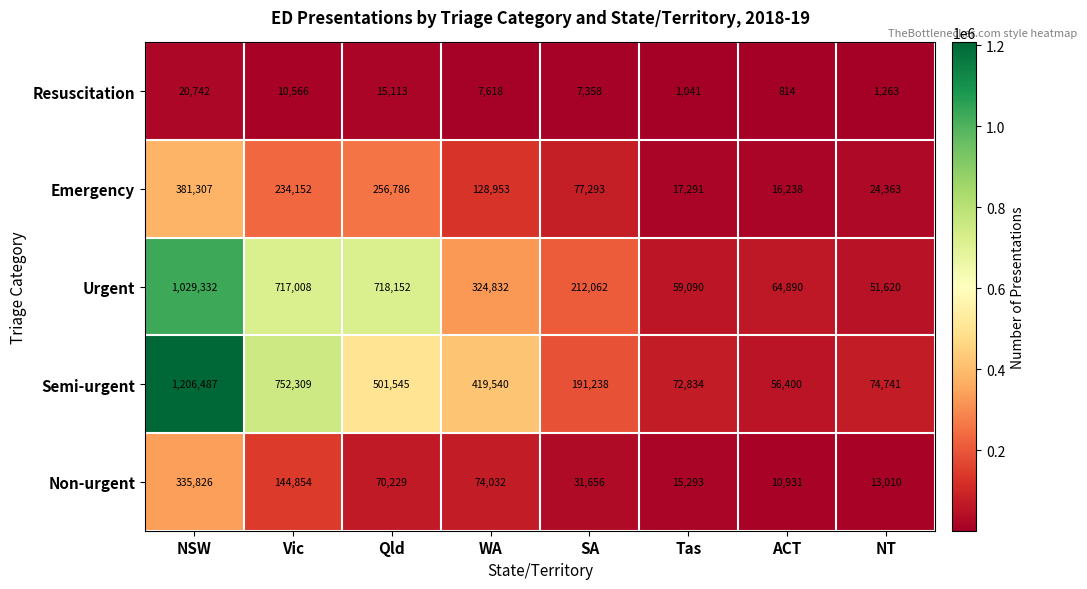

Which label corresponds to the largest value in the chart?

NSW